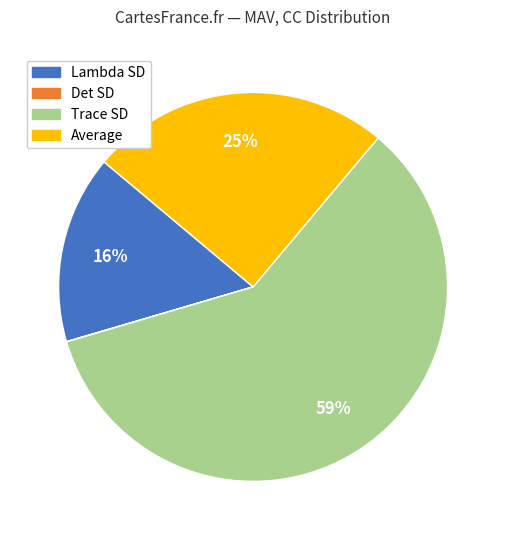

Which category has the biggest portion of the pie?

Trace SD